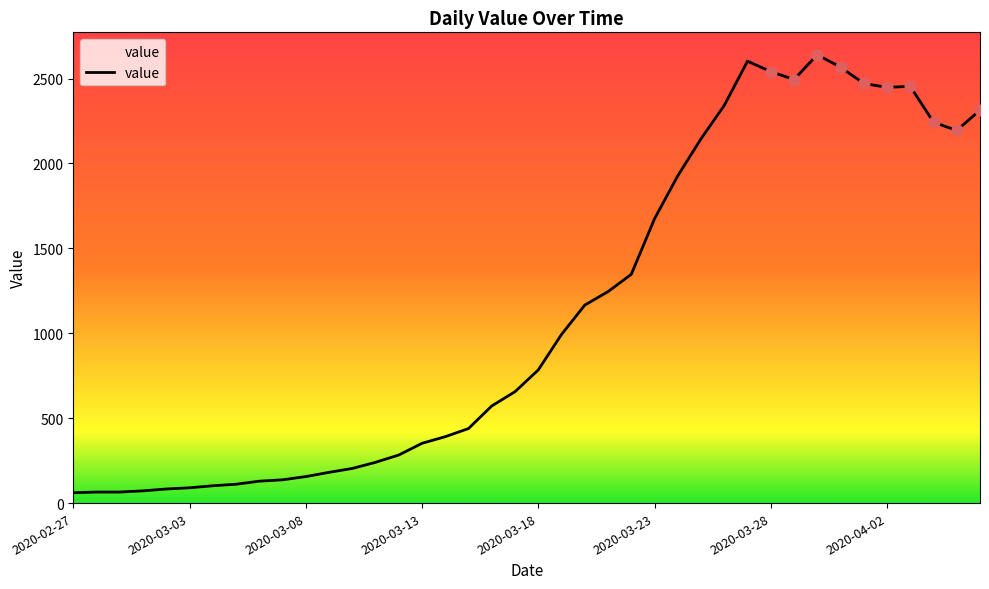

What is the greatest value displayed?

2640